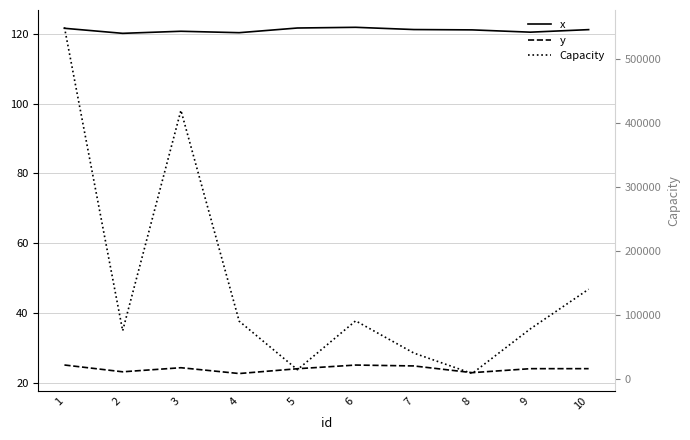

What is the total value across all series at 6?

90646.9